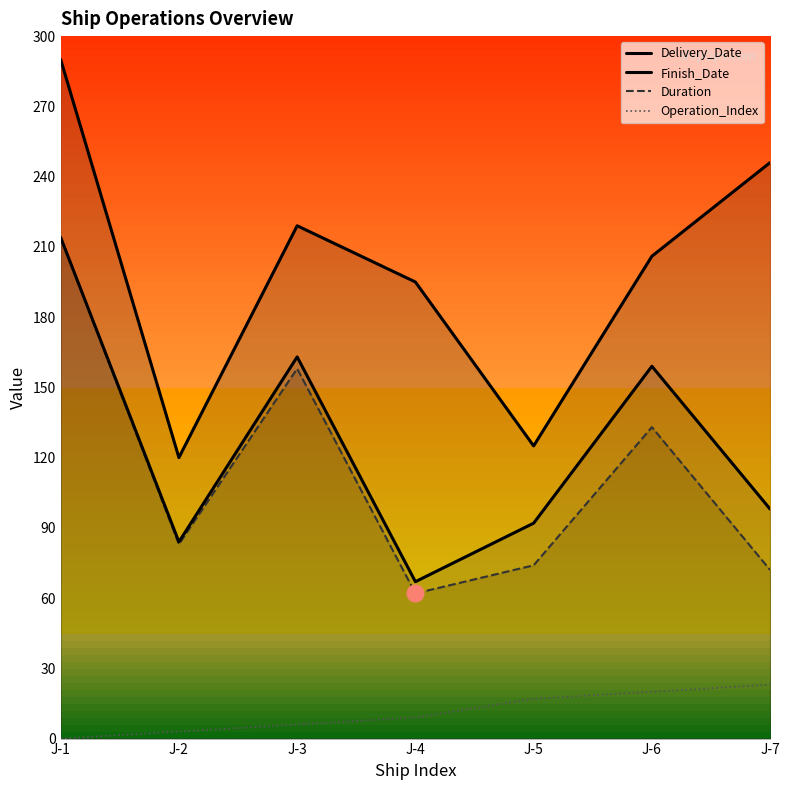

At which category does Delivery_Date reach its first local peak?

J-3